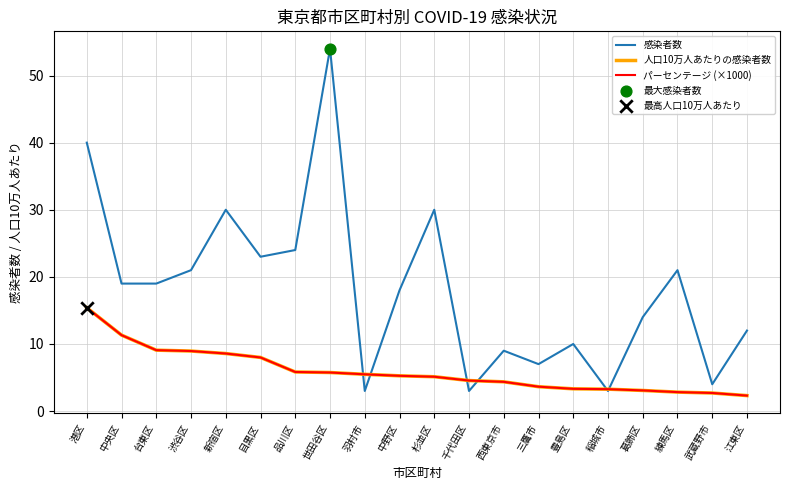

Is the value of 人口10万人あたりの感染者数 at 杉並区 greater than the value of パーセンテージ (×1000) at 武蔵野市?

Yes